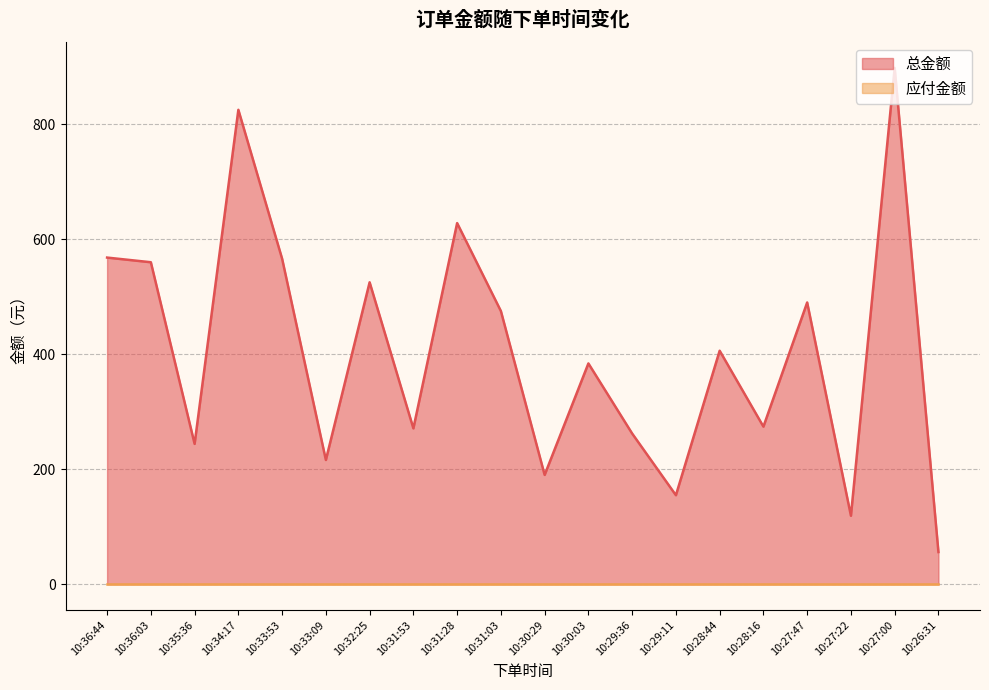

True or false: the data shows 244.0 at 10:35:36.

True